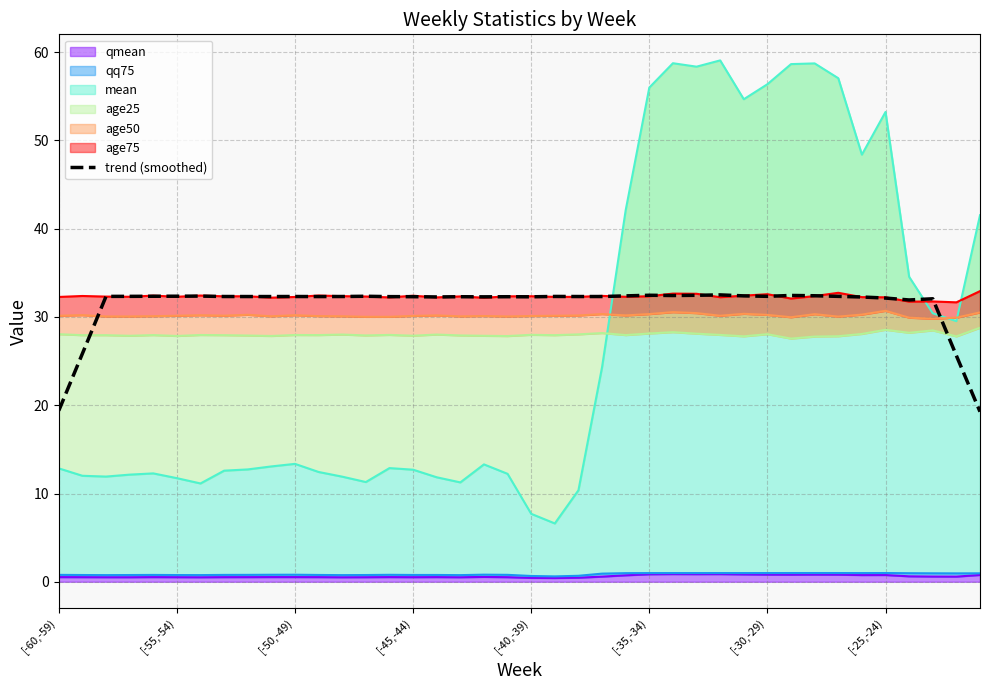

Reading right to left, list all the values displayed in this chart.

19.3	25.6	32.1	31.9	32.1	32.3	32.3	32.4	32.4	32.3	32.4	32.5	32.5	32.4	32.5	32.4	32.3	32.3	32.3	32.3	32.3	32.3	32.3	32.3	32.3	32.3	32.3	32.3	32.3	32.3	32.3	32.3	32.3	32.4	32.4	32.3	32.3	32.3	25.9	19.4